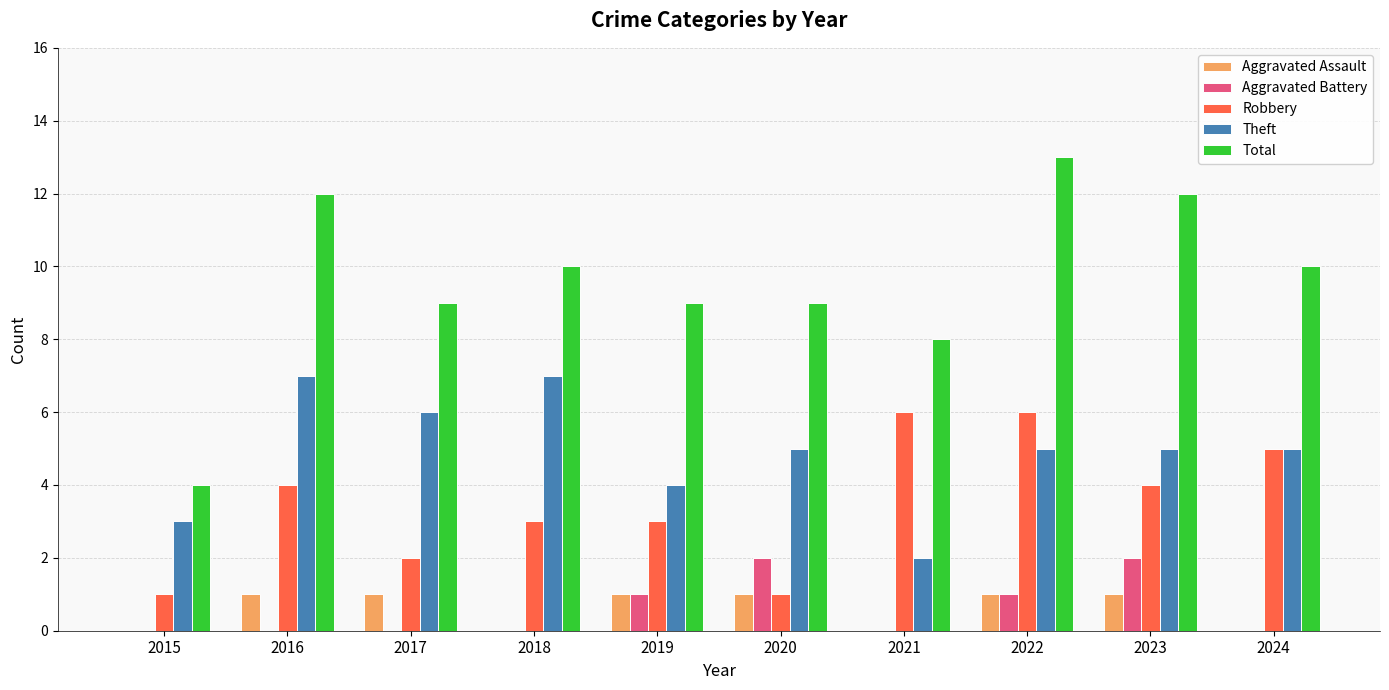

What value does the Robbery series have at 2022?

6